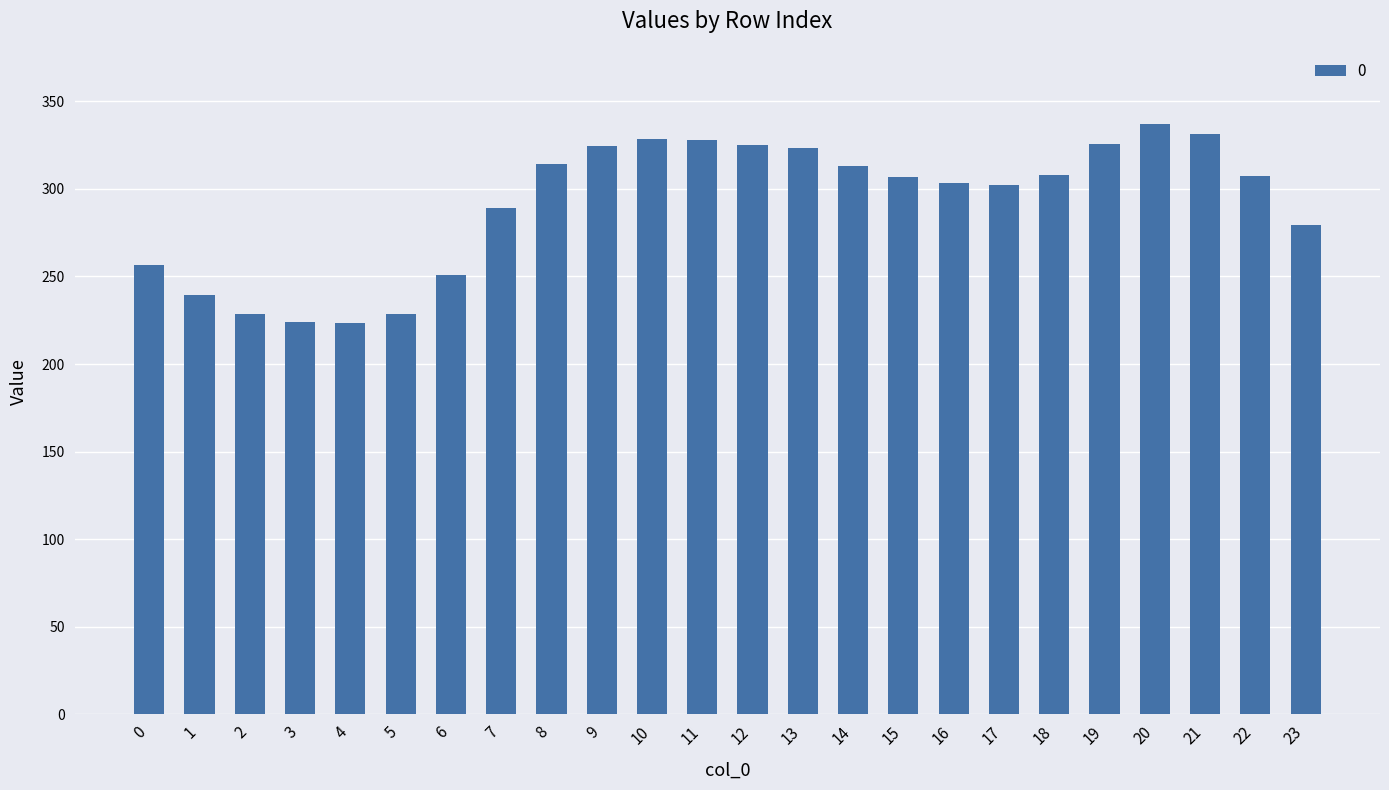

At which category does the chart reach its peak across all series?

20